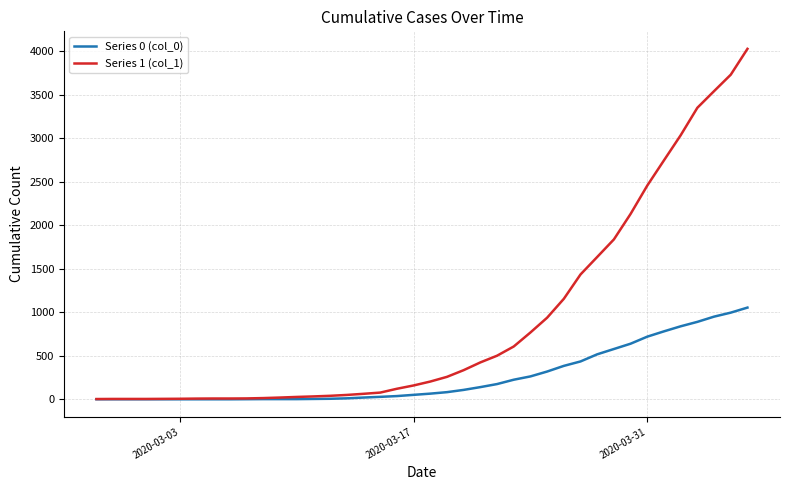

Which series has the largest range (max minus min)?

Series 1 (col_1)